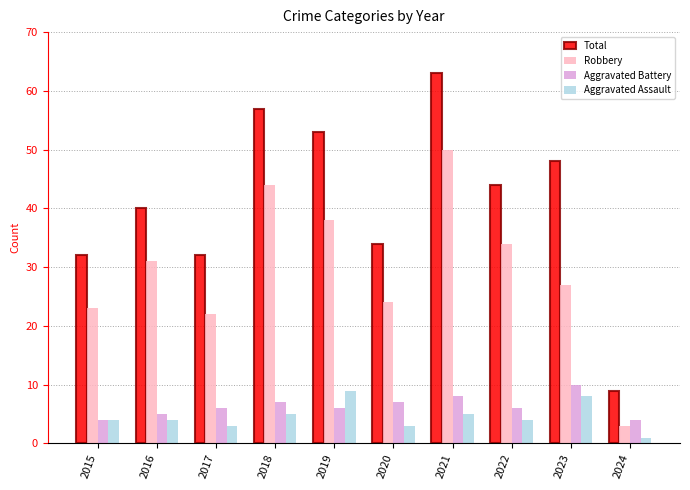

Between 2020 and 2021, which series saw the biggest shift?

Total